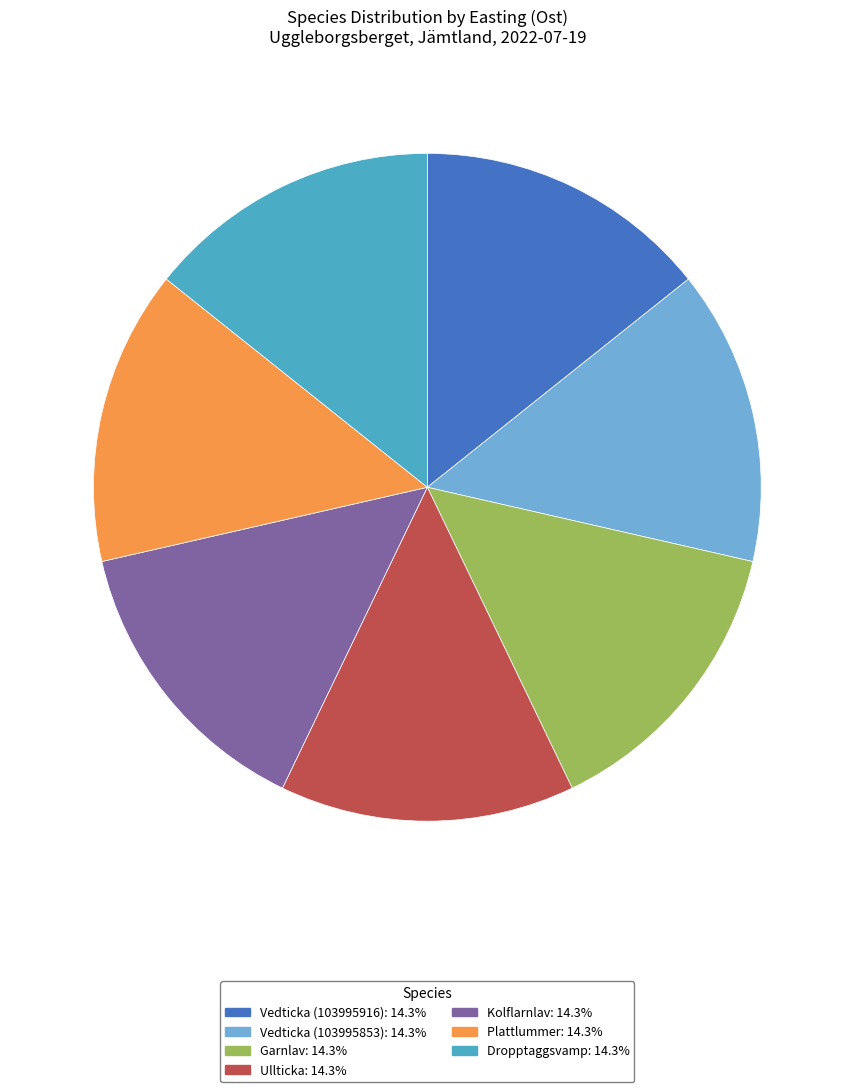

Does Vedticka (103995916) represent more than half of the total?

No